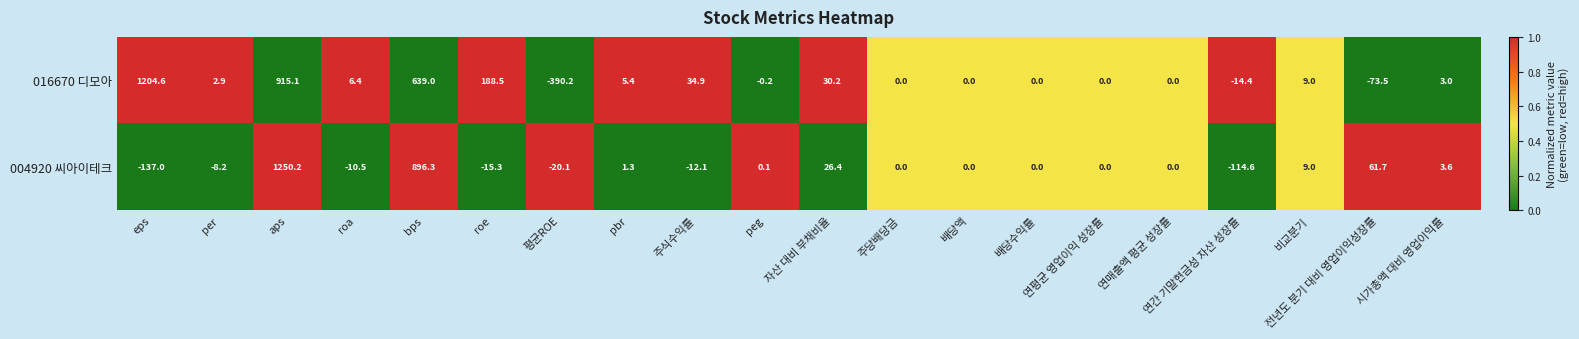

Count the number of data series in this chart.

2